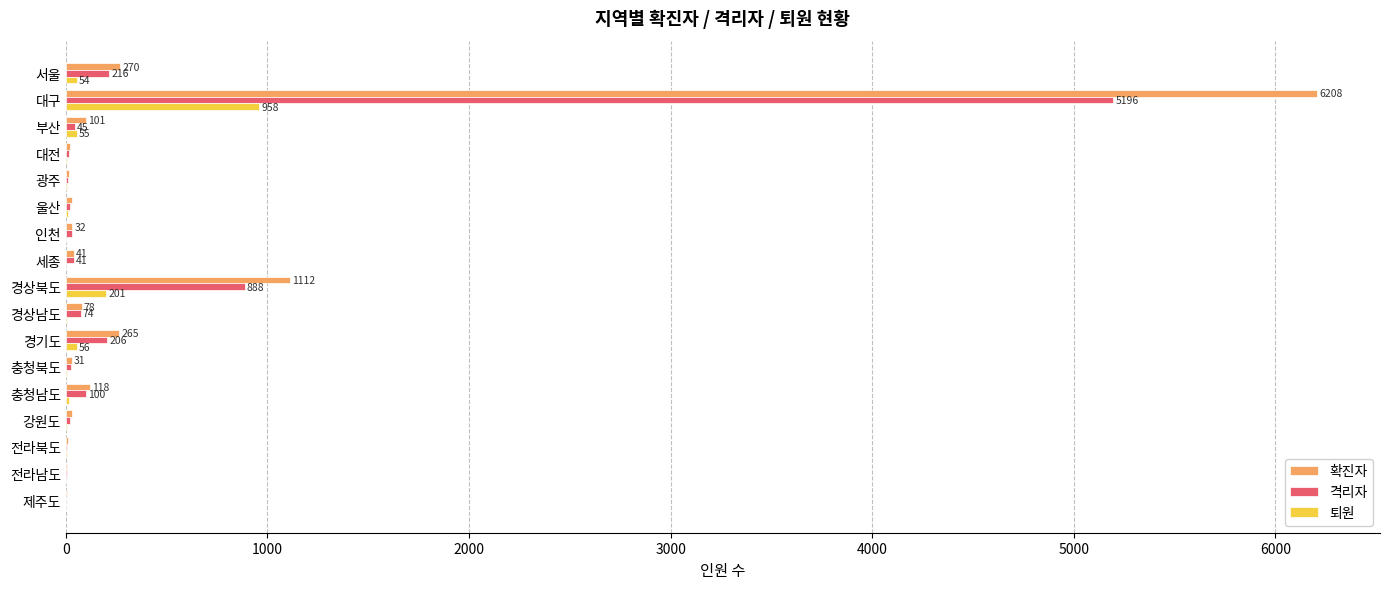

At which category does the chart reach its peak across all series?

대구